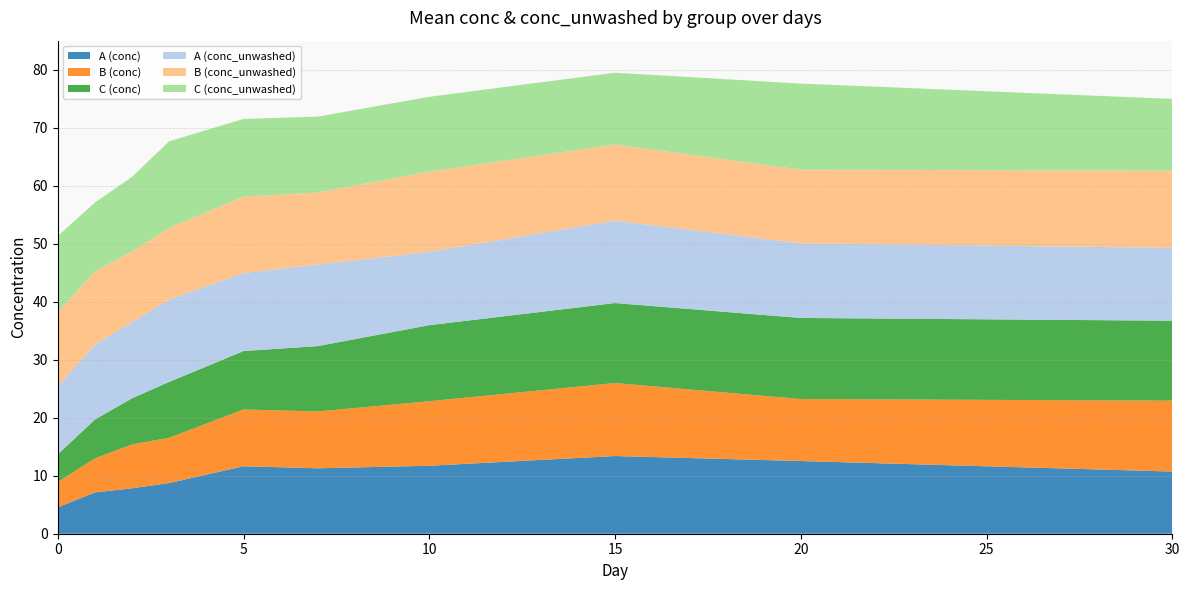

Reading left to right, what are all the values shown in this chart?

A (conc): 4.5	7.1	7.8	8.7	11.6	11.3	11.7	13.4	12.5	10.7
B (conc): 4.4	5.9	7.5	7.8	9.8	9.8	11.1	12.6	10.7	12.2
C (conc): 4.8	6.7	8.0	9.6	10.1	11.3	13.1	13.8	14.0	13.8
A (conc_unwashed): 11.8	12.9	13.2	14.2	13.4	14.1	12.7	14.2	12.9	12.5
B (conc_unwashed): 12.8	12.6	12.1	12.4	13.2	12.4	13.8	13.1	12.7	13.3
C (conc_unwashed): 13.1	11.9	12.9	14.9	13.4	13.1	12.9	12.4	14.8	12.4